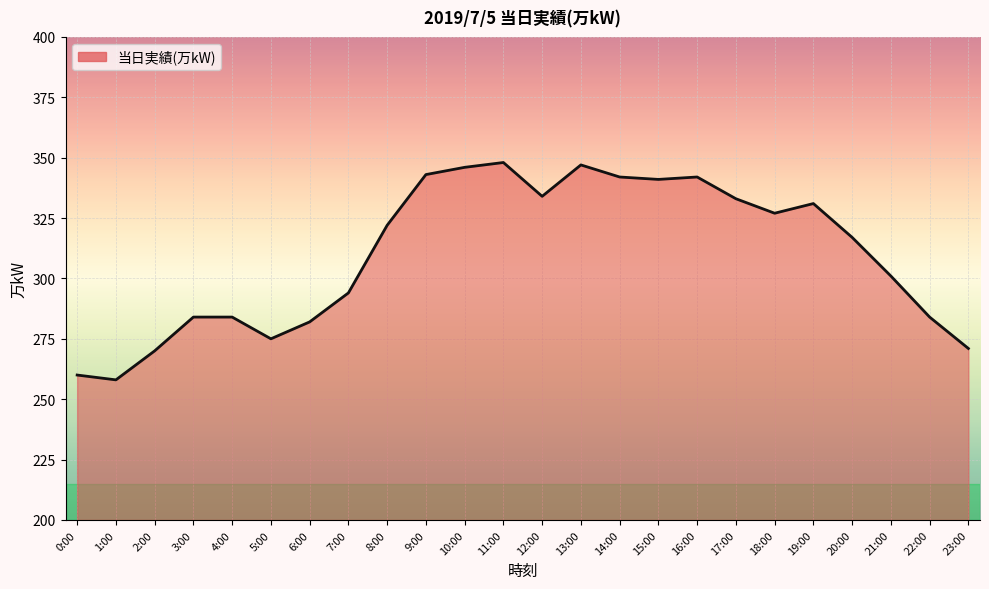

Does the chart display data point markers on the line(s)?

No